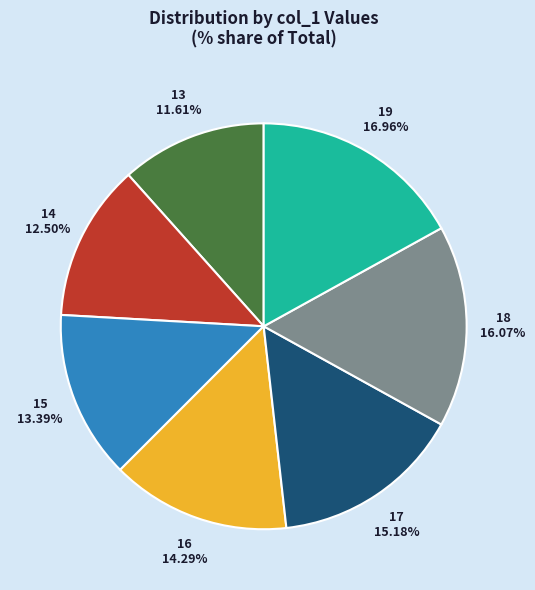

What is the largest slice in the pie chart?

19